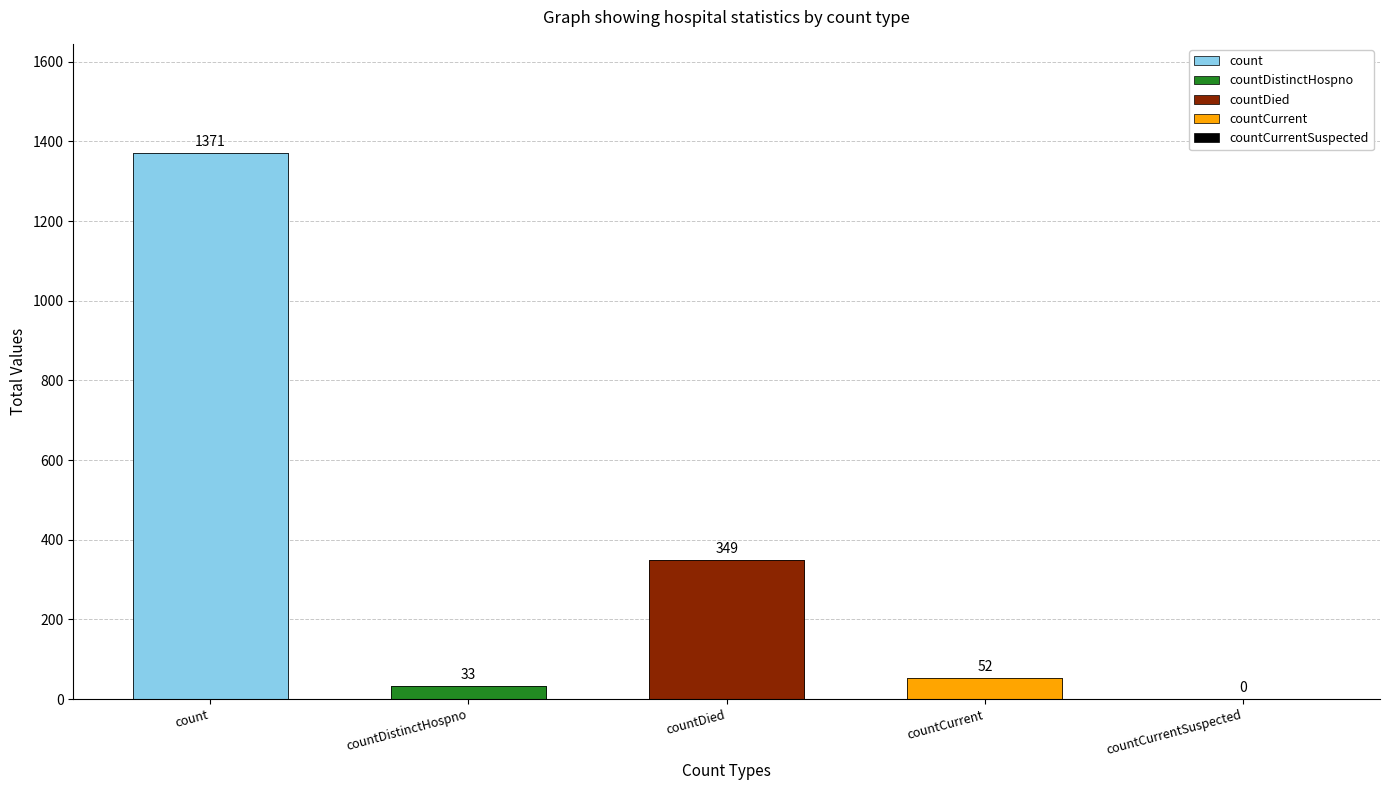

Is it true that the value at countDied is 529?

False